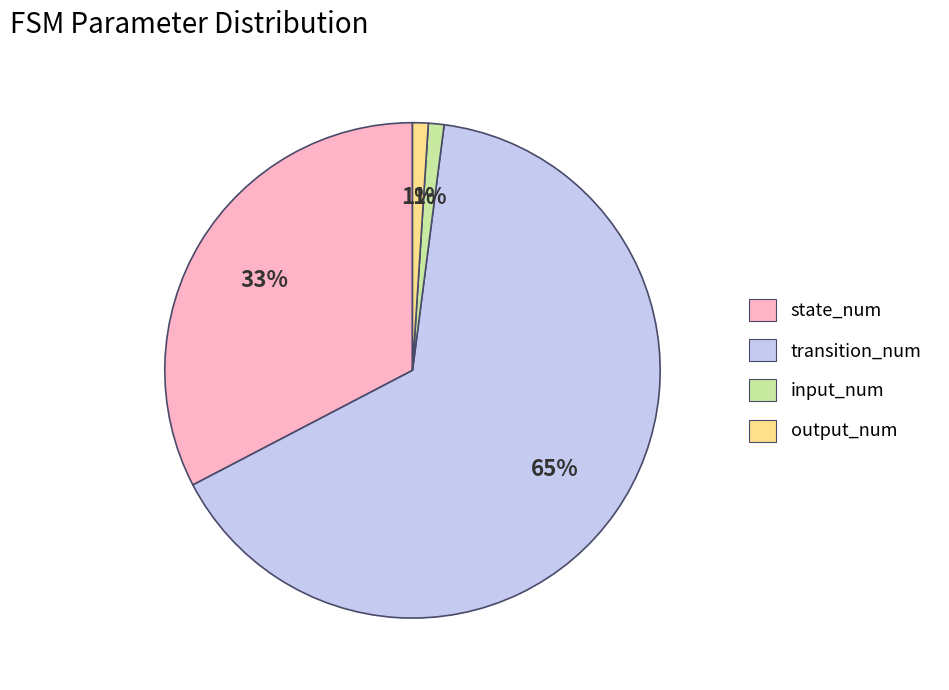

Is the sum of state_num and output_num greater than half?

No